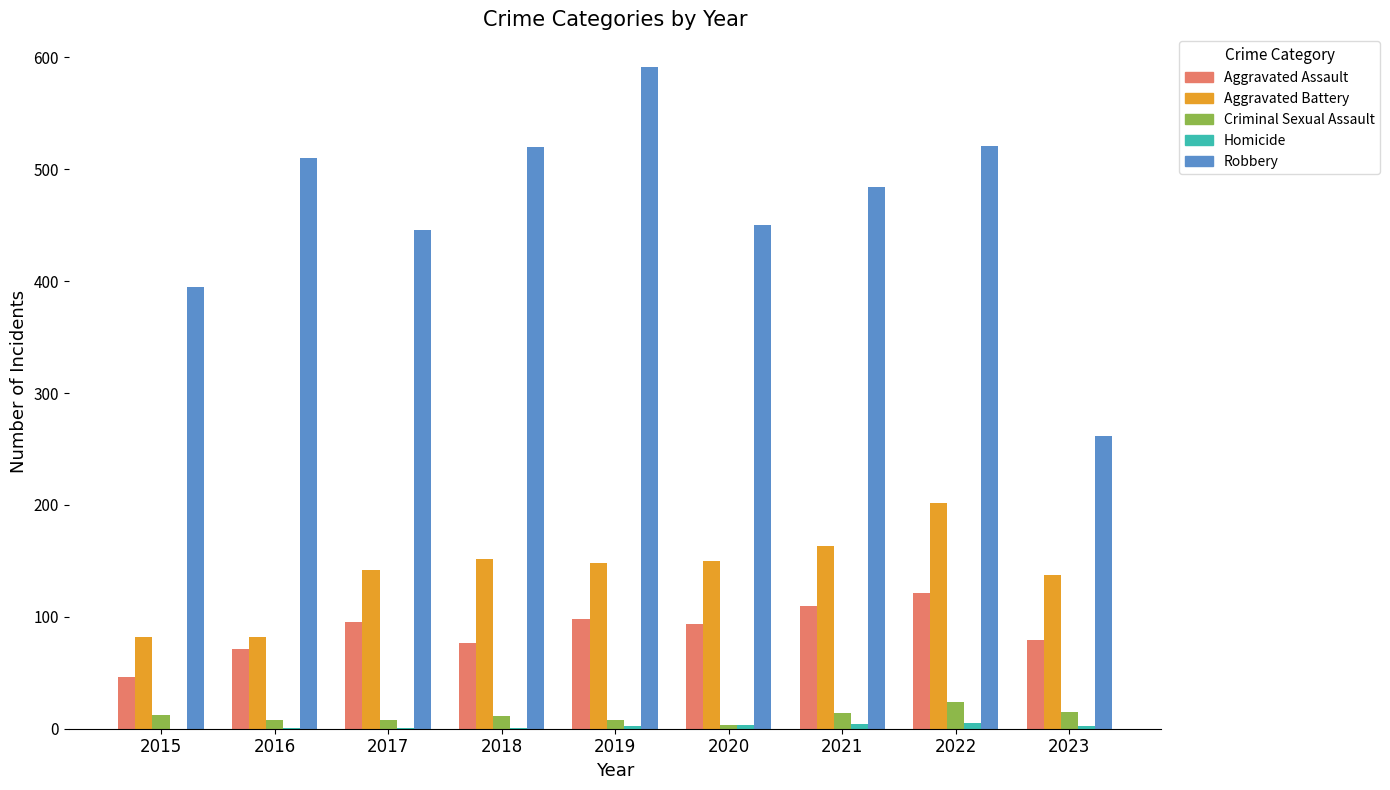

What is the total value across all series at 2020?

700